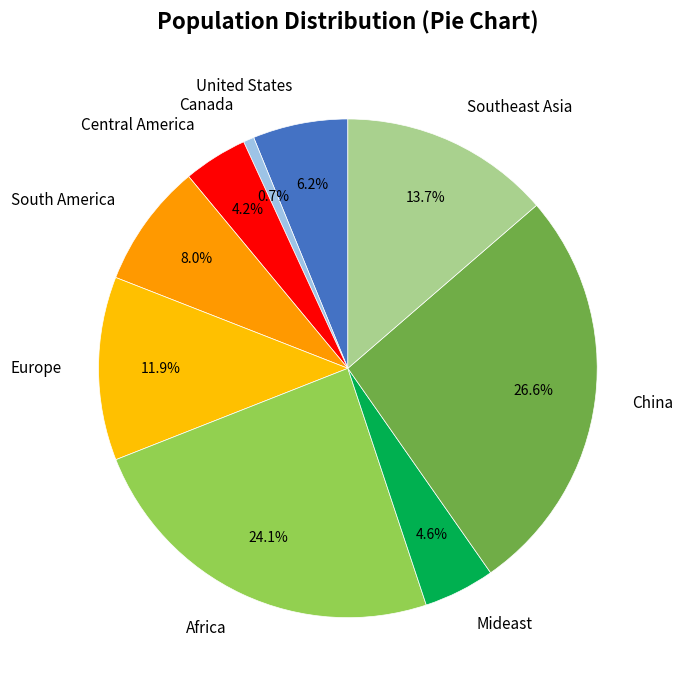

To the nearest percent, what is the average slice percentage?

11%